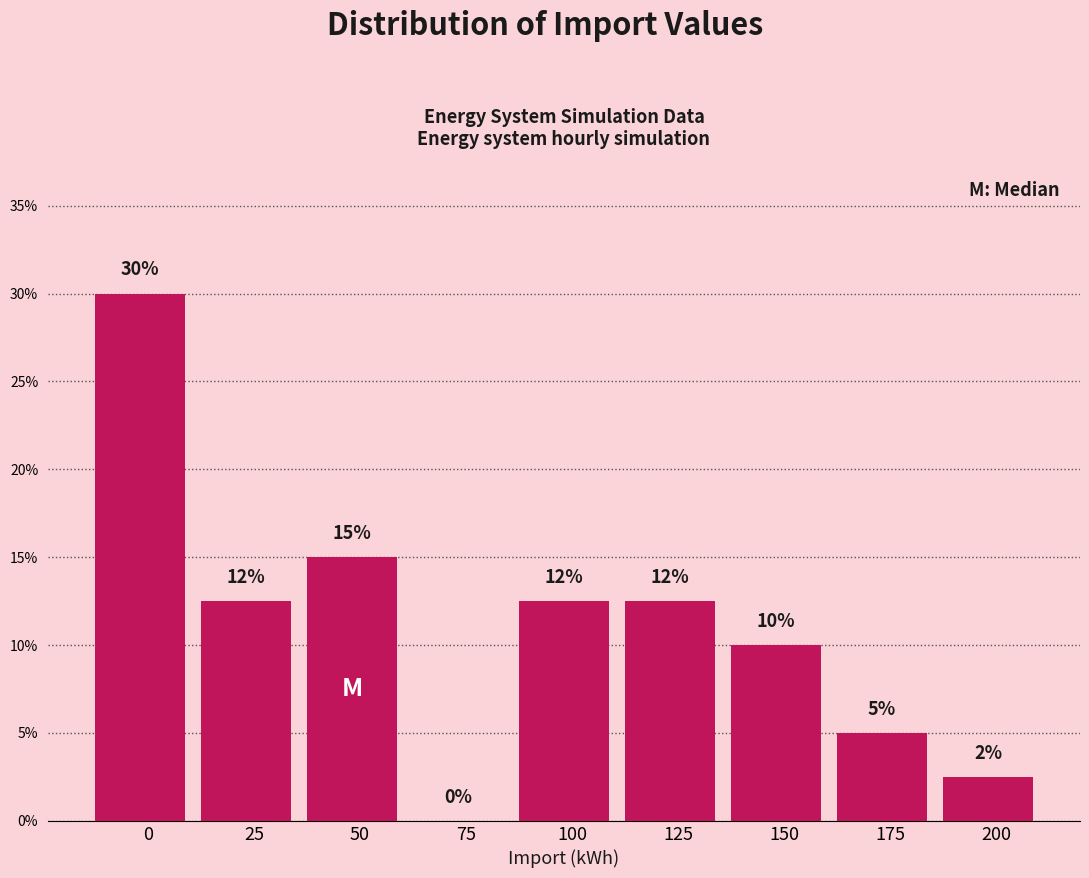

What is the maximum value shown in the chart?

30.0